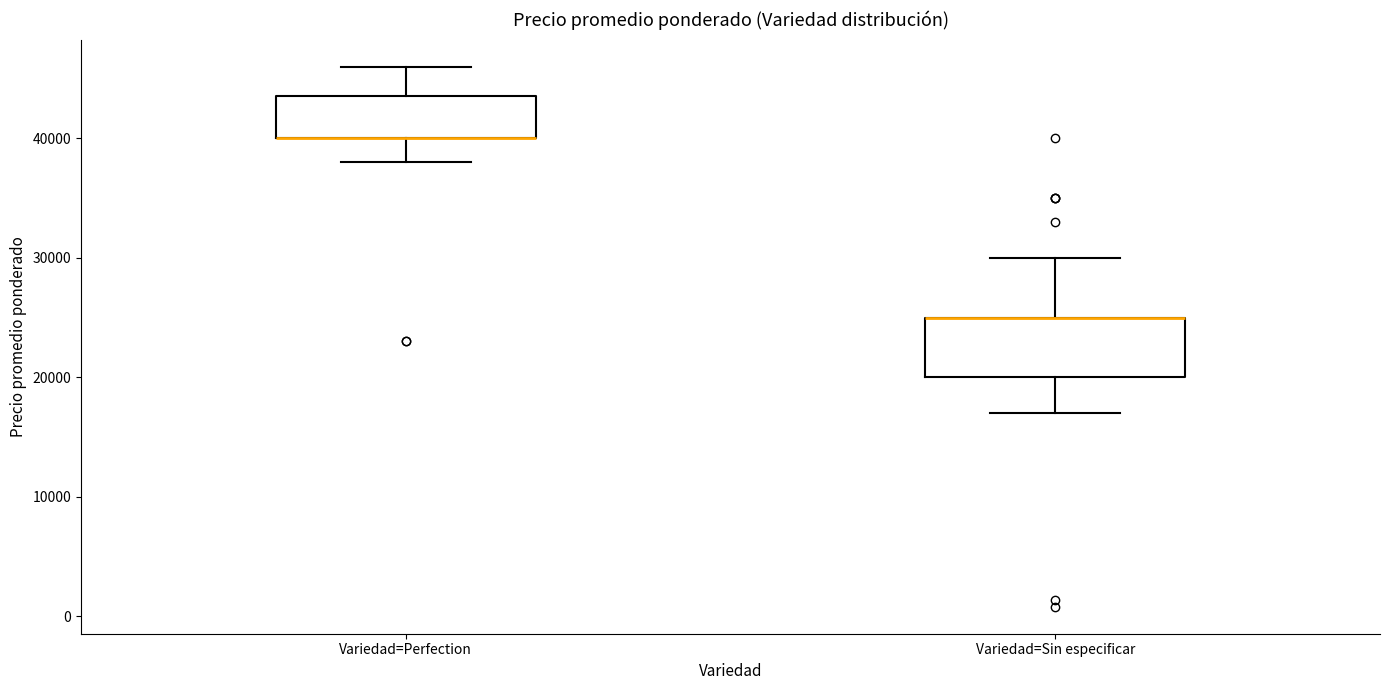

Where is the upper edge of the box for Variedad=Perfection on the y-axis? The values are not printed on the chart, so give them approximately, as read against the axis.

44000